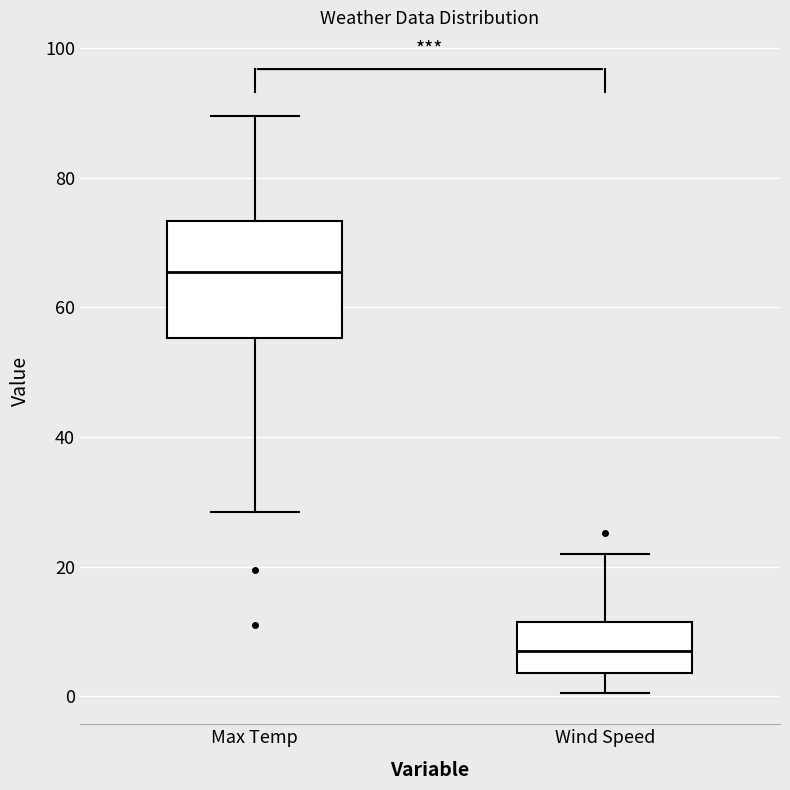

Reading left to right, read every box against the y-axis: the position of its median line, the range the box covers, and the ends of its whiskers. The values are not printed on the chart, so give them approximately, as read against the axis.

Max Temp: median 66, box 56 to 74, whiskers 28 to 90
Wind Speed: median 6, box 4 to 12, whiskers 0 to 22